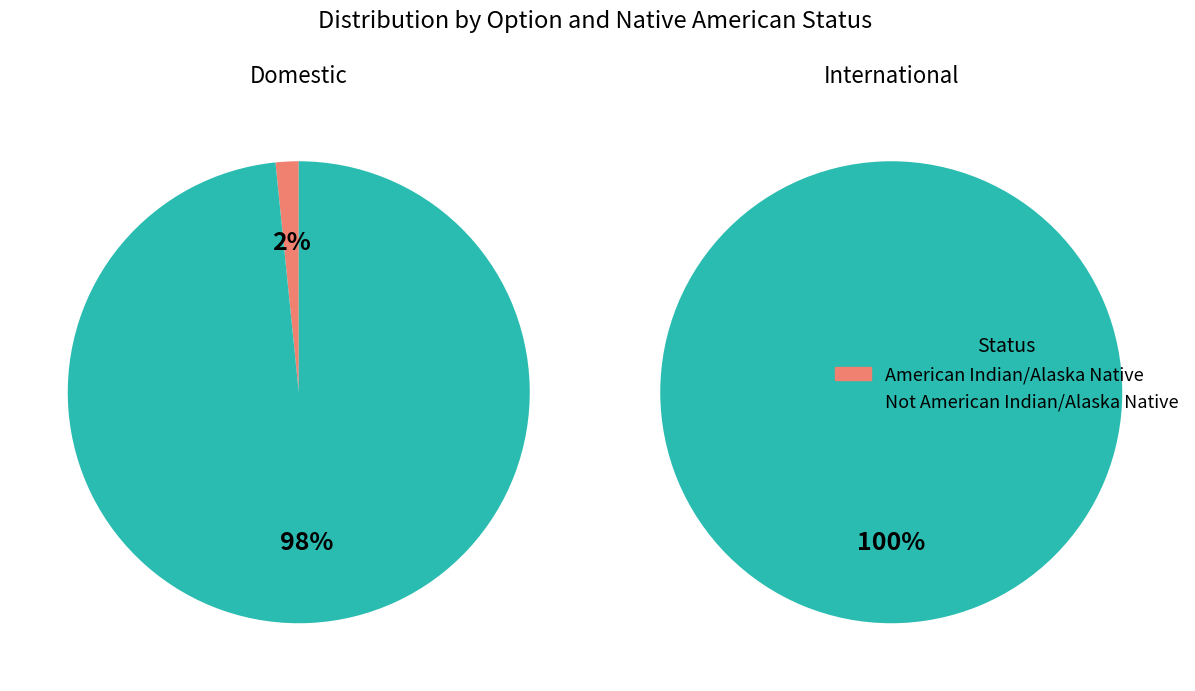

How many segments does this pie chart have?

2